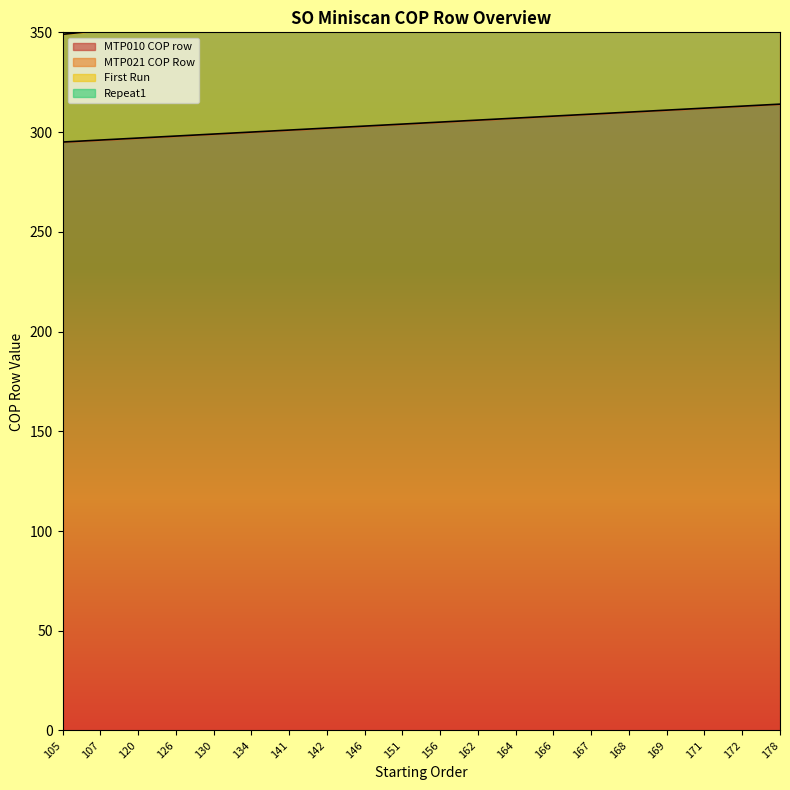

True or false: MTP021 COP Row has a value of 365 at 146.

True